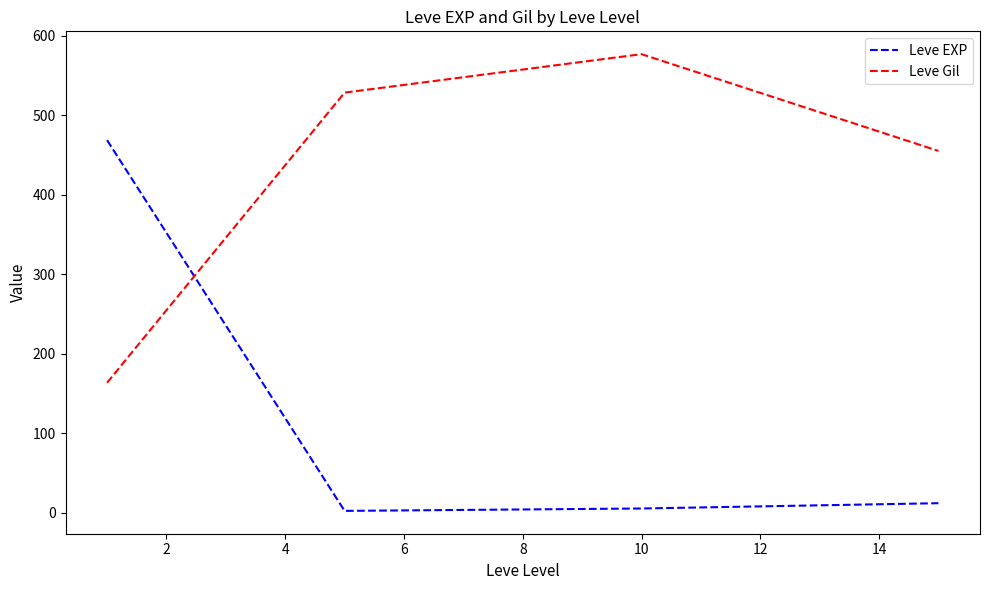

Does the chart display data point markers on the line(s)?

No